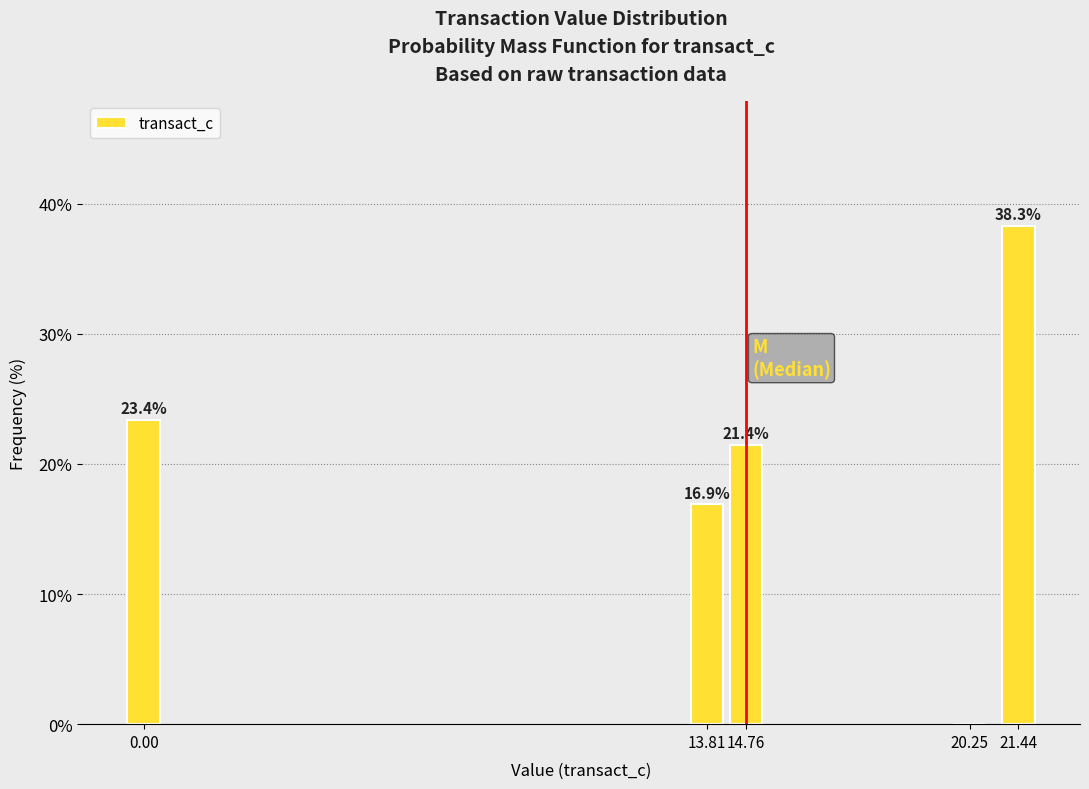

Reading left to right, extract all data points from this chart.

0.00=23.4	13.81=16.9	14.76=21.4	20.25=0.0	21.44=38.3